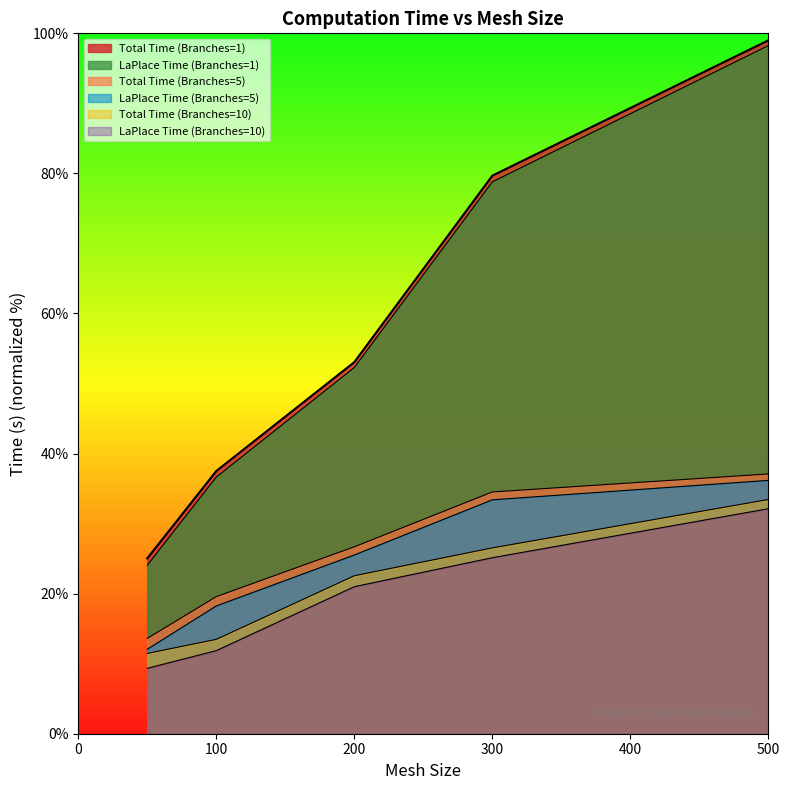

How many categories are shown in the chart?

5